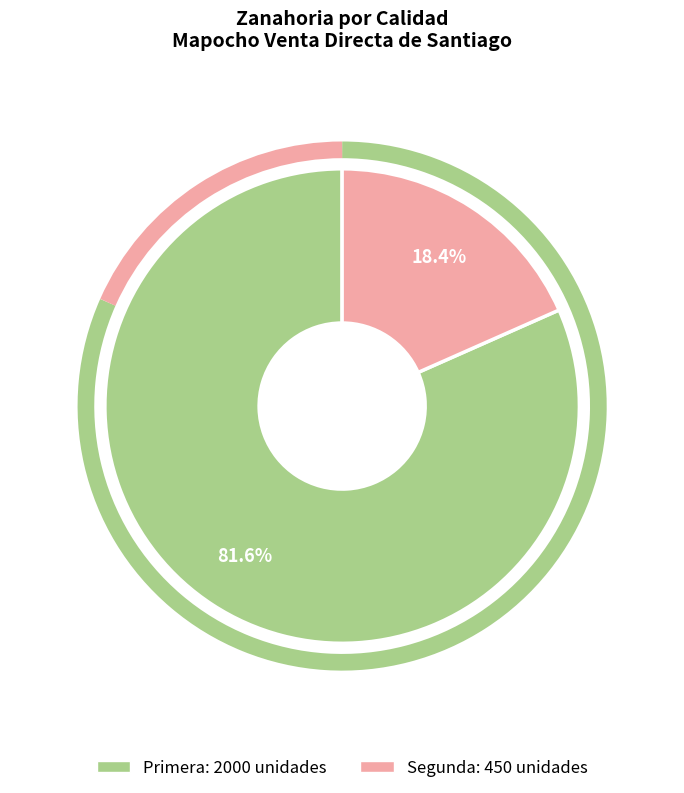

What is the largest slice in the pie chart?

Primera